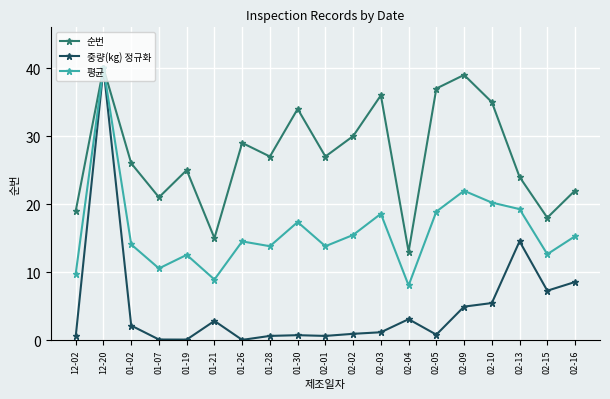

At which category does 중량(kg) 정규화 reach its first local peak?

12-20